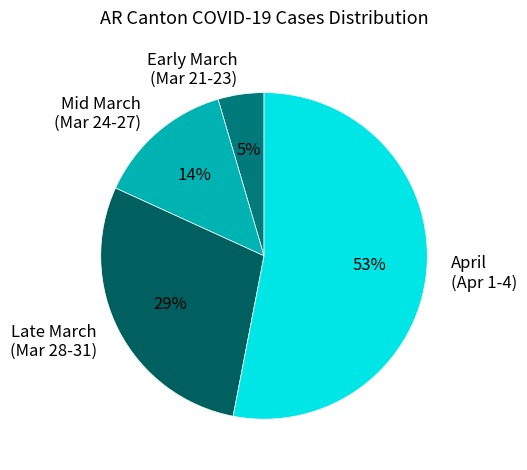

To the nearest percent, what is the difference between the largest and smallest slice percentages?

48%